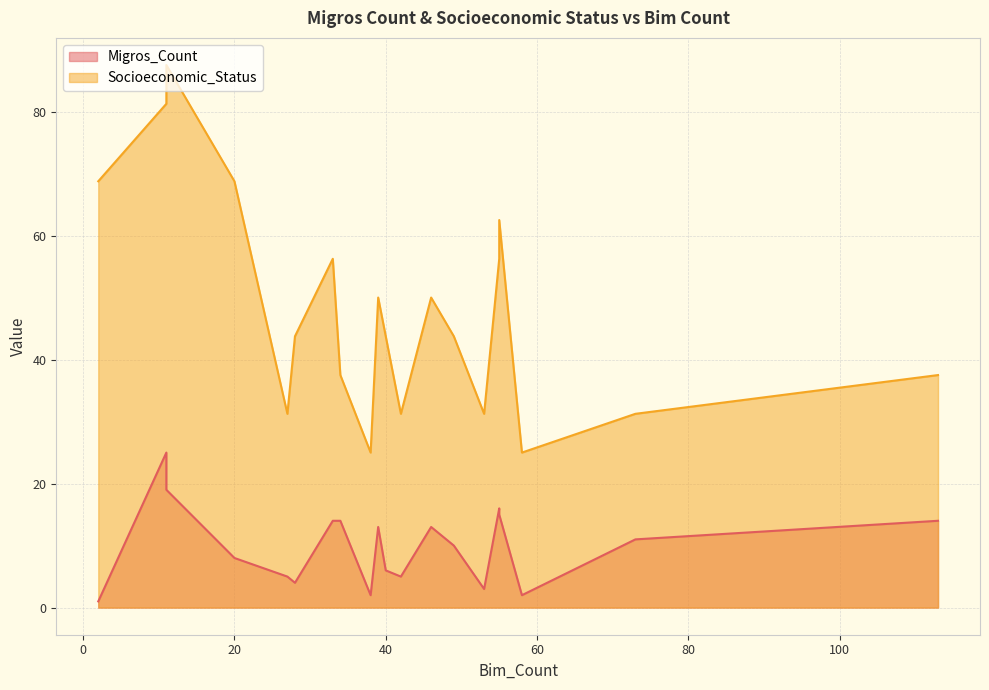

Reading left to right, what are all the values shown in this chart?

Migros_Count: 2=1.0	58=2.0	55=15.0	49=10.0	73=11.0	55=16.0	11=25.0	34=14.0	27=5.0	11=19.0	42=5.0	46=13.0	20=8.0	33=14.0	38=2.0	113=14.0	40=6.0	39=13.0	53=3.0	28=4.0
Socioeconomic_Status: 2=68.8	58=25.0	55=62.5	49=43.8	73=31.2	55=56.2	11=81.2	34=37.5	27=31.2	11=87.5	42=31.2	46=50.0	20=68.8	33=56.2	38=25.0	113=37.5	40=43.8	39=50.0	53=31.2	28=43.8